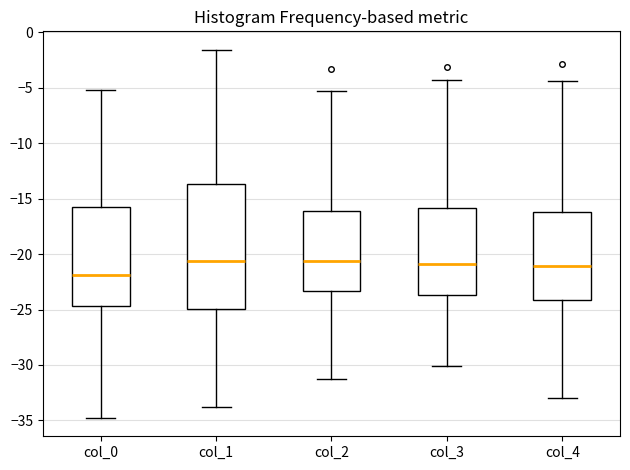

Reading left to right, transcribe this box plot: for each box, give where its median line is, the range the box spans, and where its two whiskers end, as read against the y-axis. The values are not printed on the chart, so give them approximately, as read against the axis.

col_0: median -22.0, box -24.5 to -16.0, whiskers -35.0 to -5.0
col_1: median -20.5, box -25.0 to -13.5, whiskers -33.5 to -1.5
col_2: median -20.5, box -23.5 to -16.0, whiskers -31.0 to -5.5
col_3: median -21.0, box -23.5 to -16.0, whiskers -30.0 to -4.5
col_4: median -21.0, box -24.0 to -16.0, whiskers -33.0 to -4.5